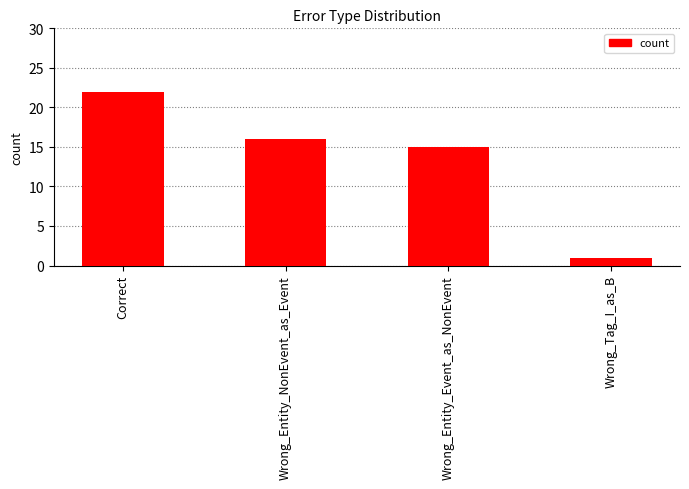

How many categories are shown in the chart?

4